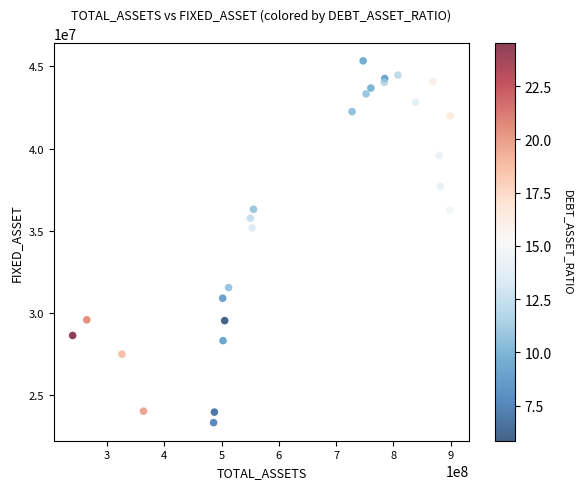

What Y value in the scatter plot is closest to 34323967?

35168103.8